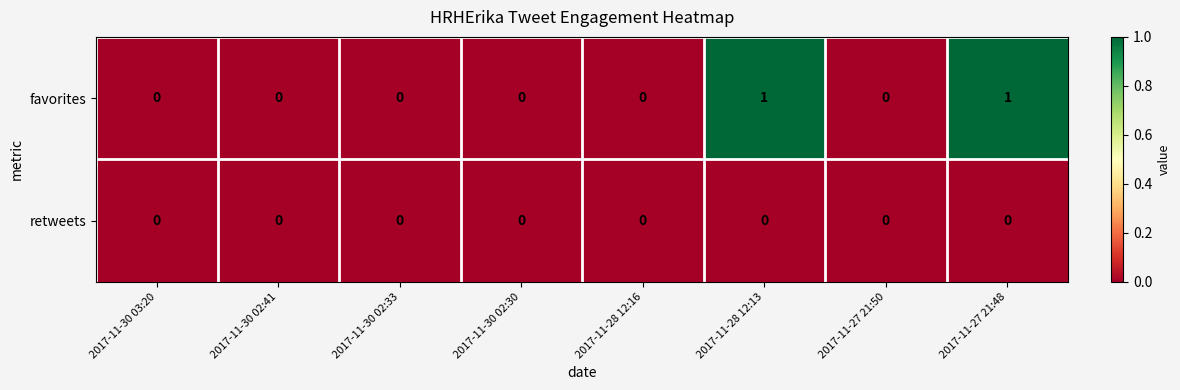

Which series has the largest range (max minus min)?

favorites